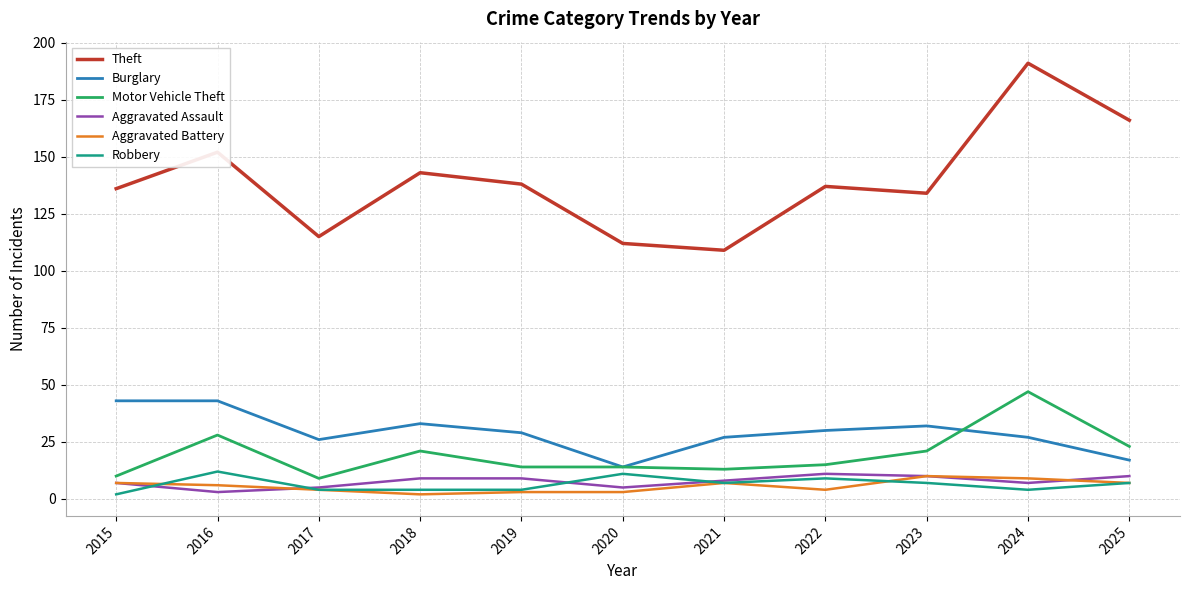

What are all the series names shown in the legend?

Theft, Burglary, Motor Vehicle Theft, Aggravated Assault, Aggravated Battery, Robbery